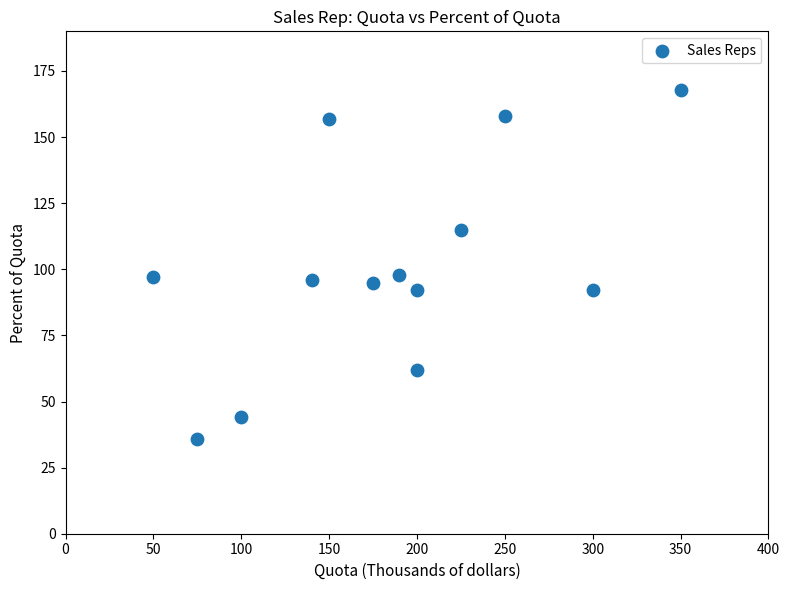

What is the range of Y values (max minus min)?

132